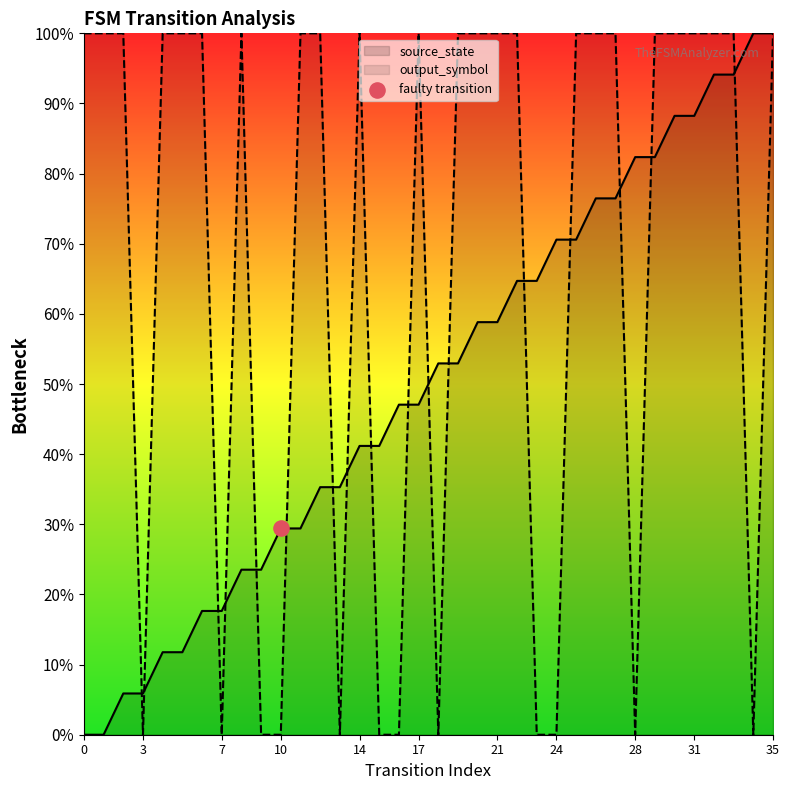

What is the total value across all series at 14?

1.1